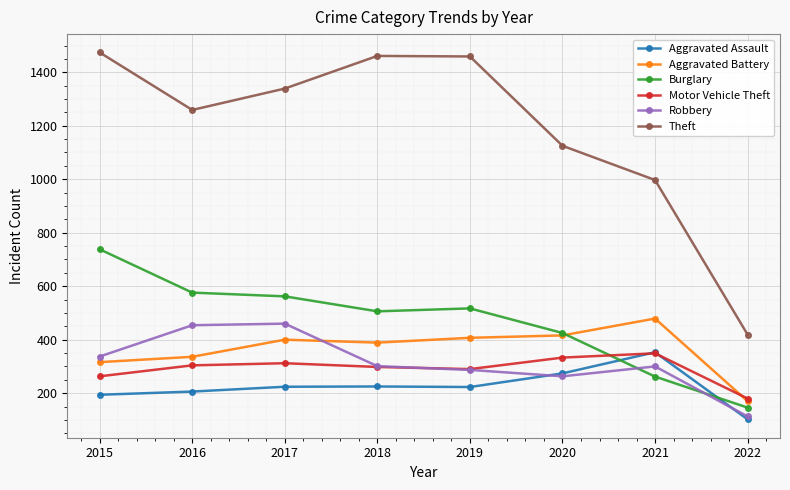

What is the sum of the Theft values at 2020 and 2015?

2599